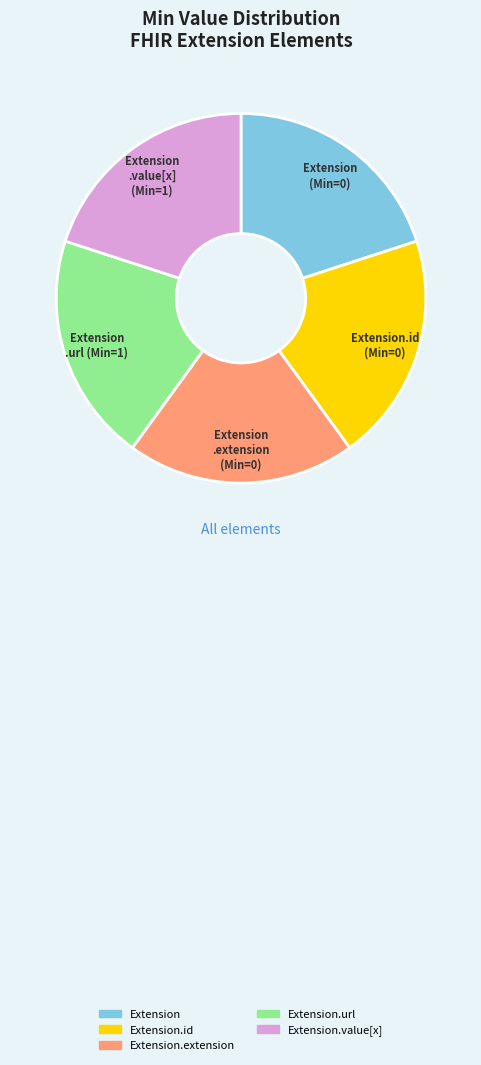

Is there any slice that represents more than half of the pie?

No